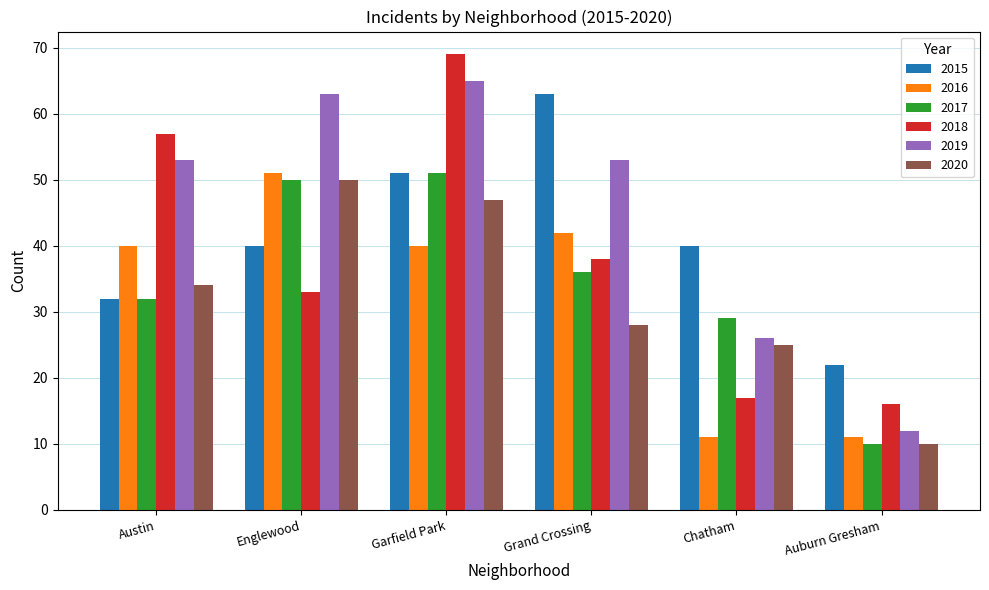

What is the average value of the 2018 series?

38